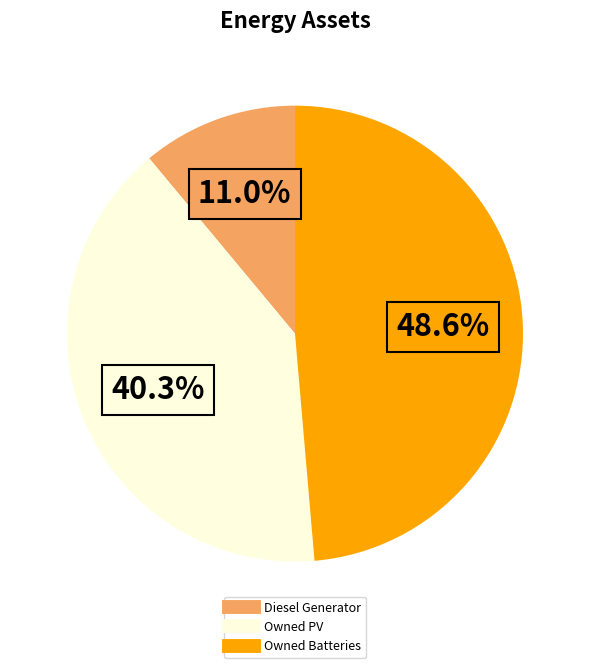

To the nearest percent, what is the combined percentage of Owned Batteries and Owned PV?

89%